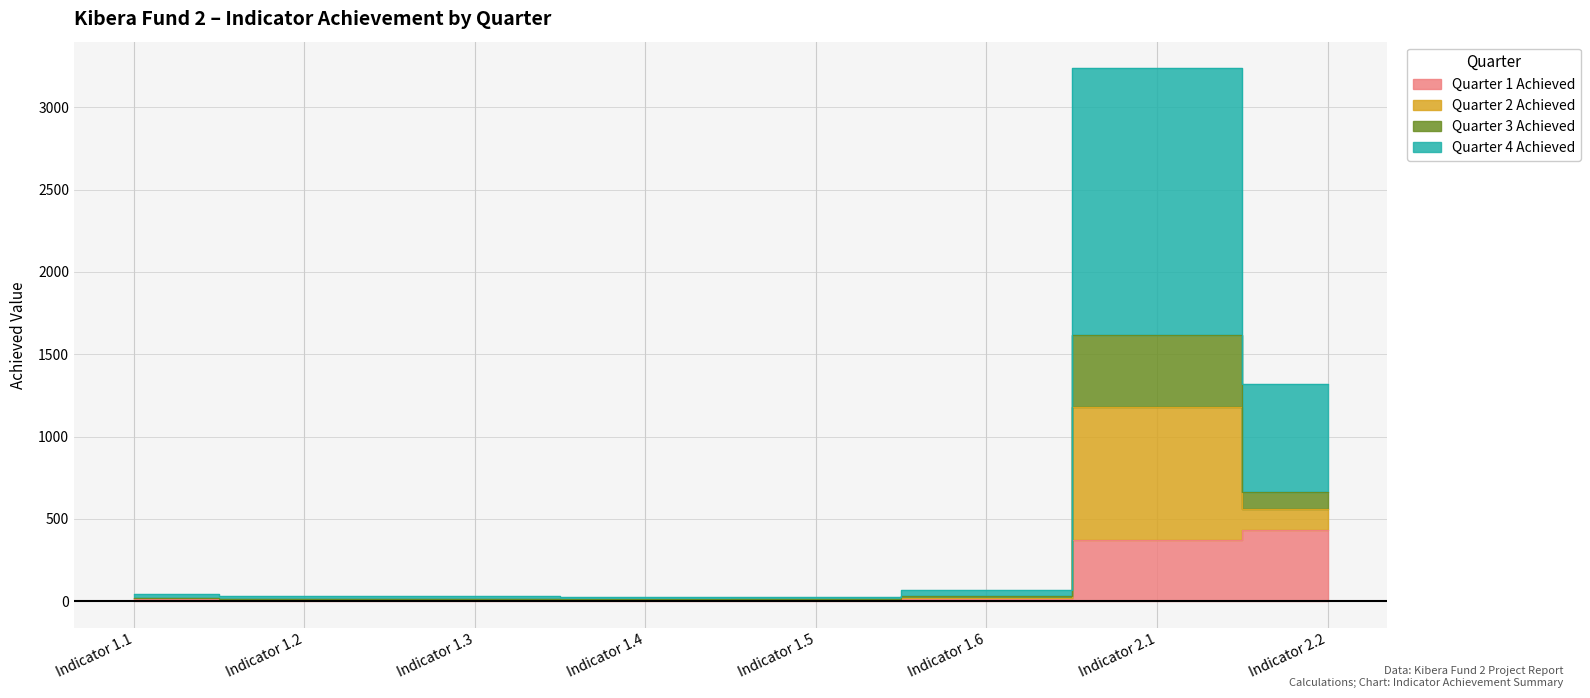

True or false: Quarter 1 Achieved and Quarter 4 Achieved intersect in this chart.

False